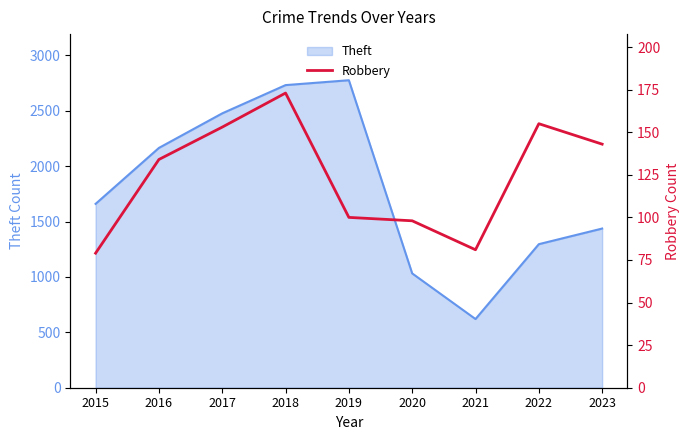

Reading left to right, transcribe all the data shown in this chart.

2015=79	2016=134	2017=153	2018=173	2019=100	2020=98	2021=81	2022=155	2023=143